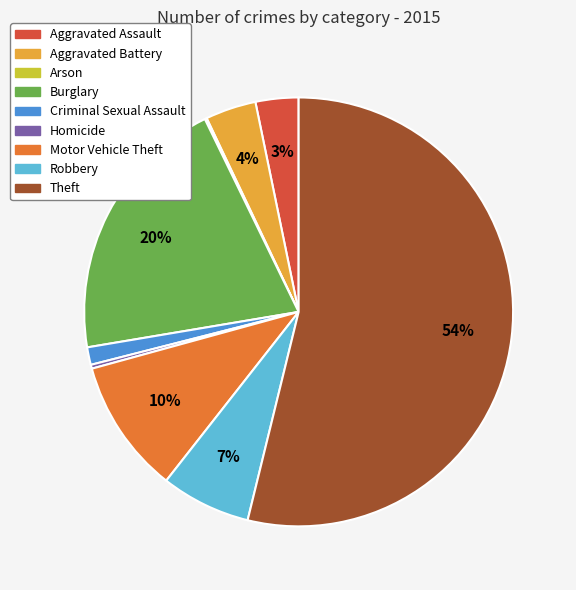

Combined, do Homicide and Theft account for over 50%?

Yes